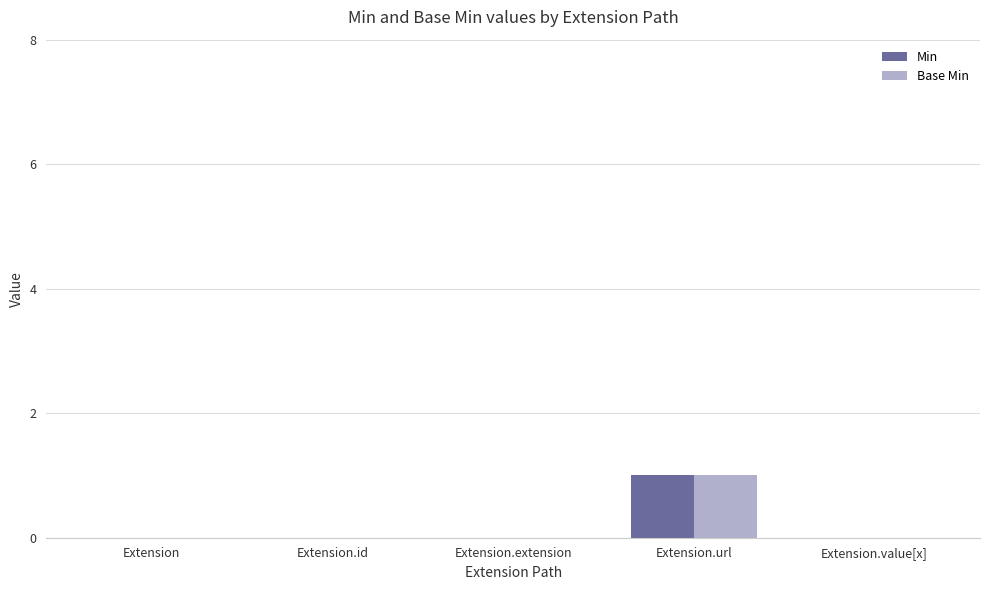

Is the value of Base Min at Extension.url greater than the value of Min at Extension.id?

Yes